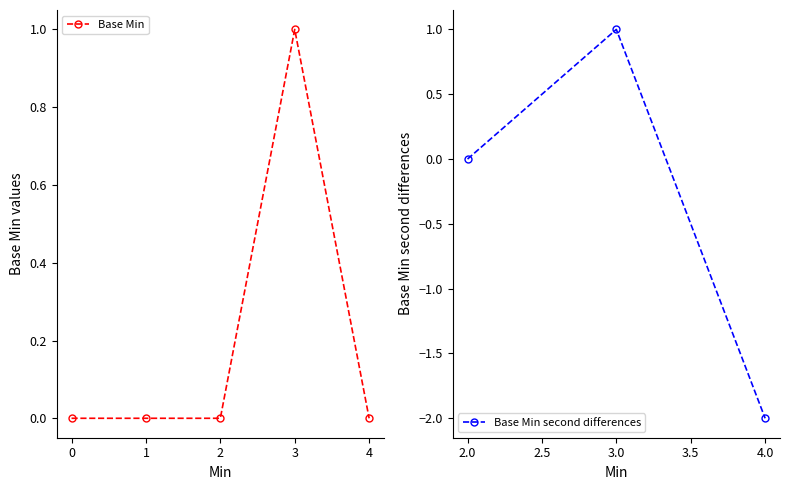

Reading right to left, extract all data points from this chart.

0	1	0	0	0